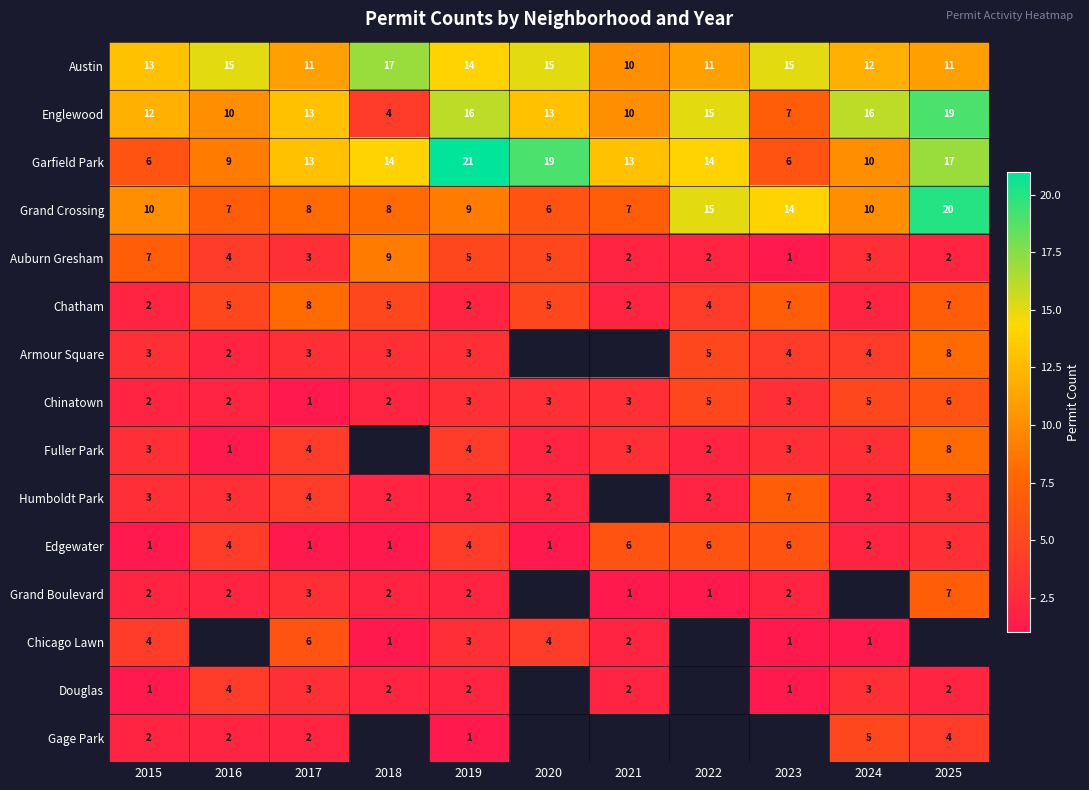

What is the lowest value of the Grand Crossing series?

6